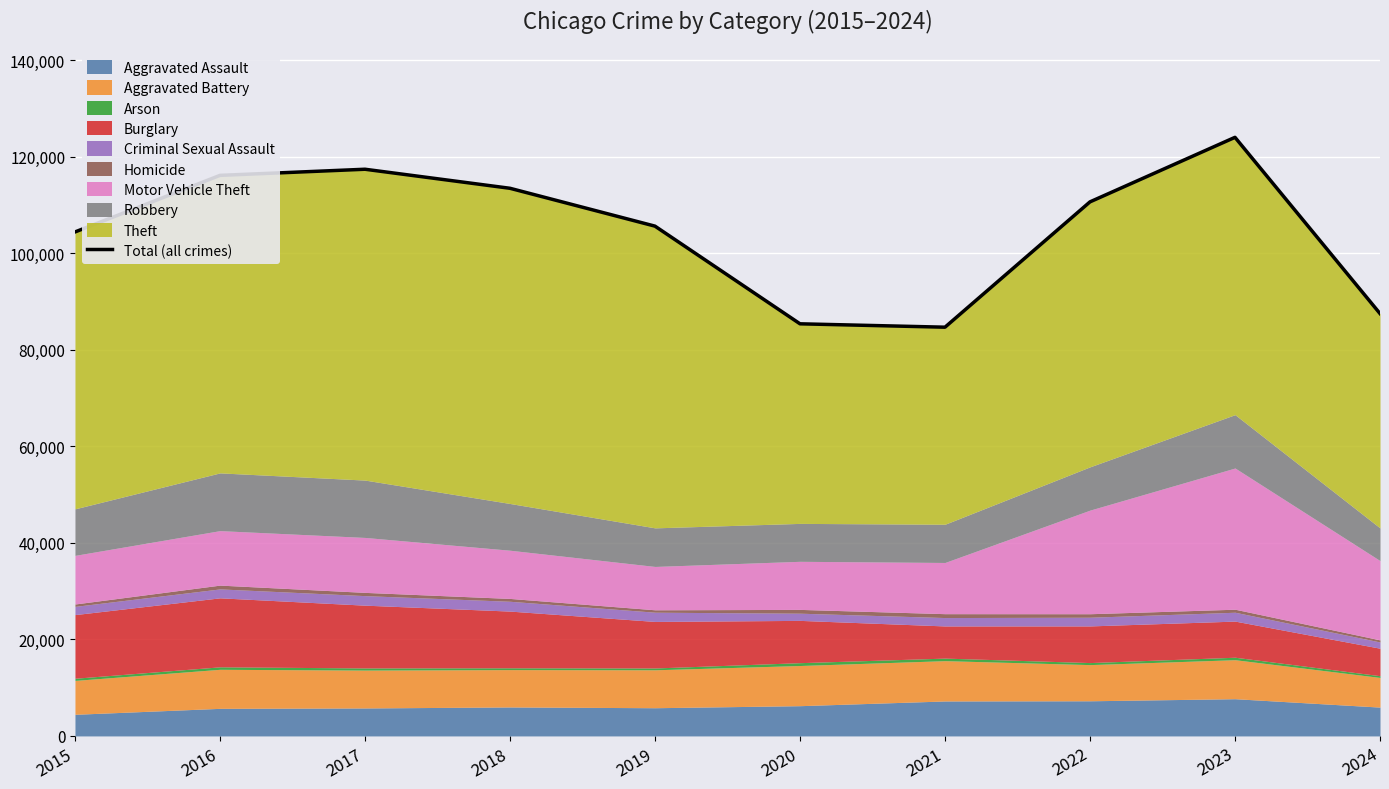

The chart shows a value of 30044 at 2017. True or false?

False